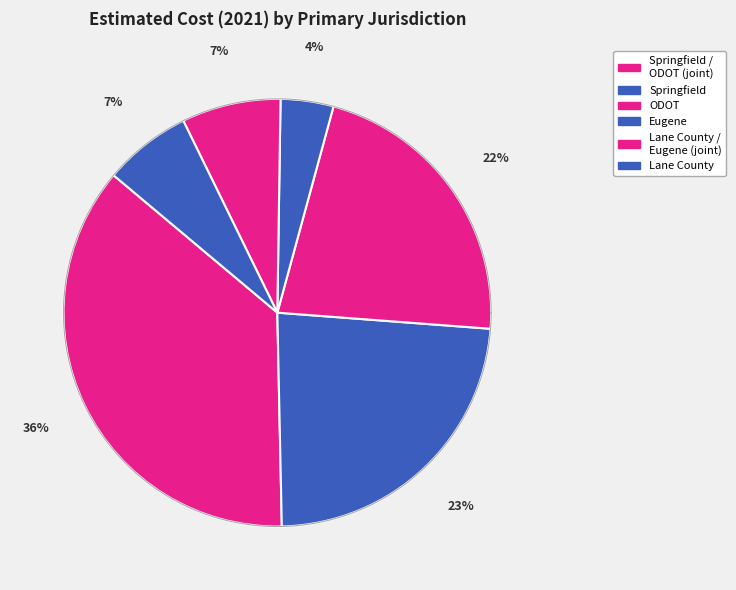

What is the ratio of the value at Lane County (other) to the value at ODOT?

0.1